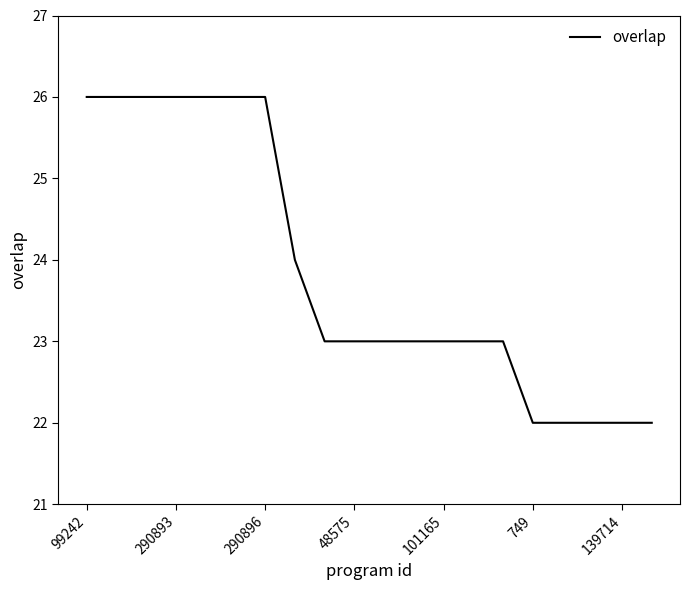

What is the difference between the maximum and minimum values?

4